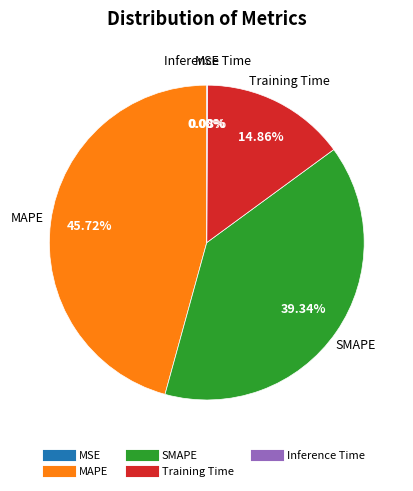

Which slice is the largest?

MAPE